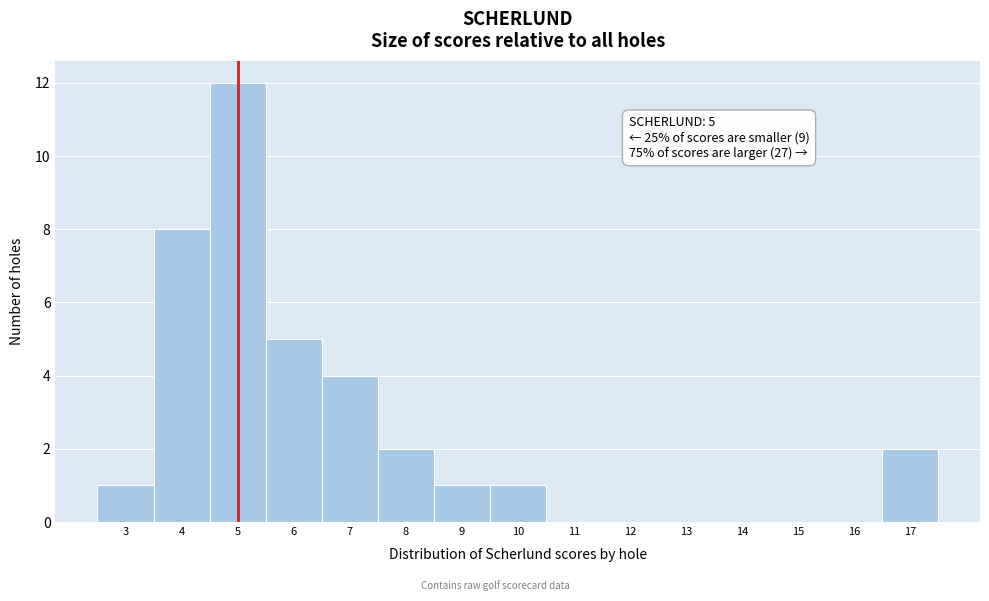

Which range on the x-axis has the tallest bar?

4.5 to 5.5